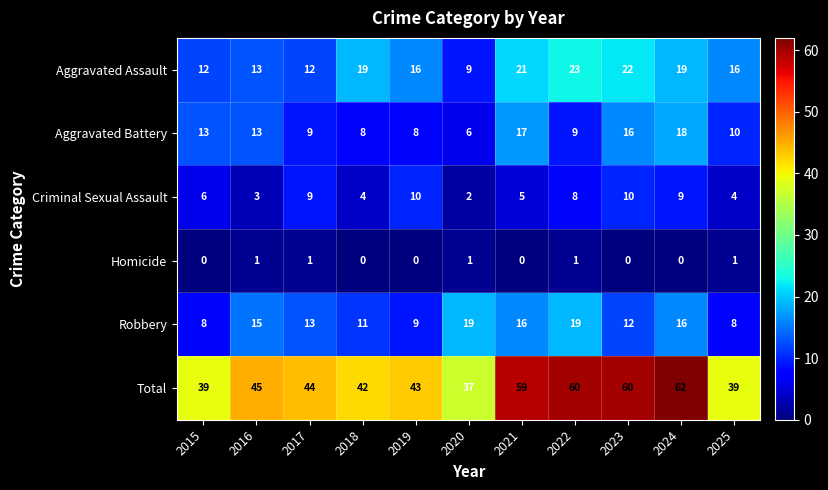

True or false: Total has a value of 88 at 2023.

False